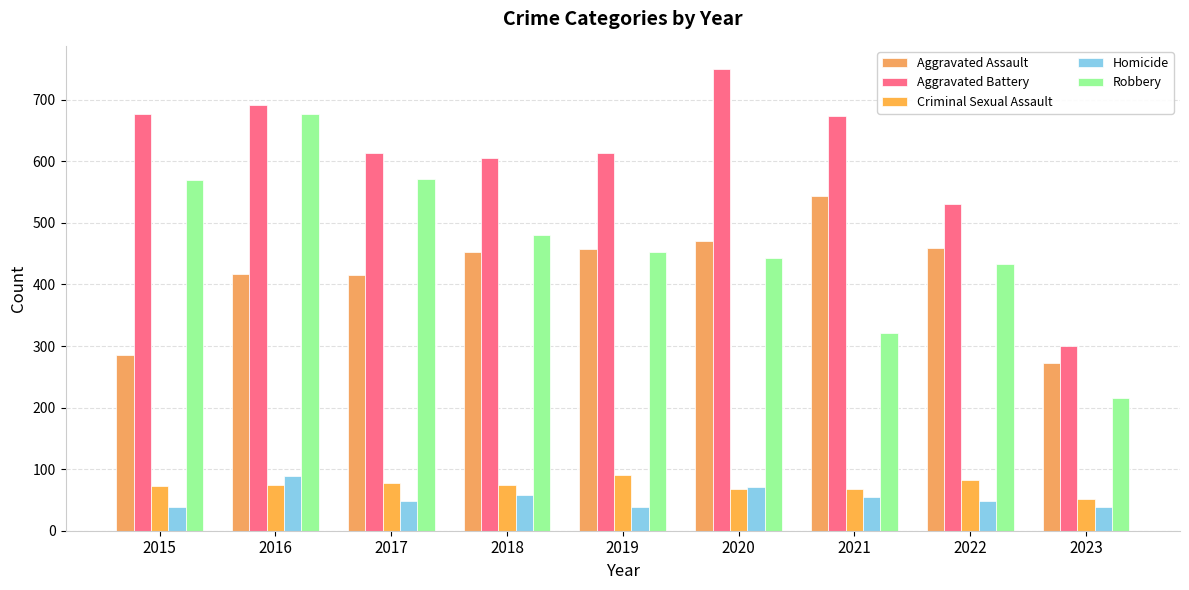

Where is Aggravated Assault nearest to the value 408?

2017